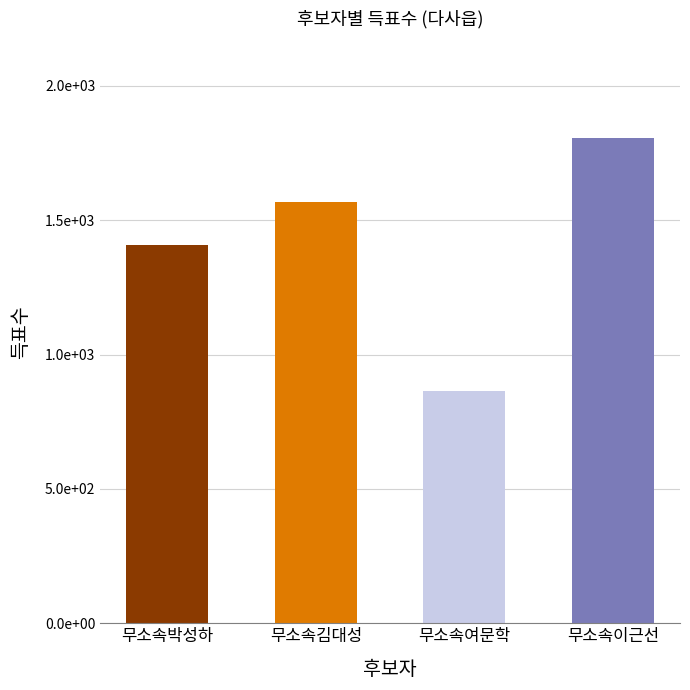

What is the difference between the values at 무소속김대성 and 무소속여문학?

706